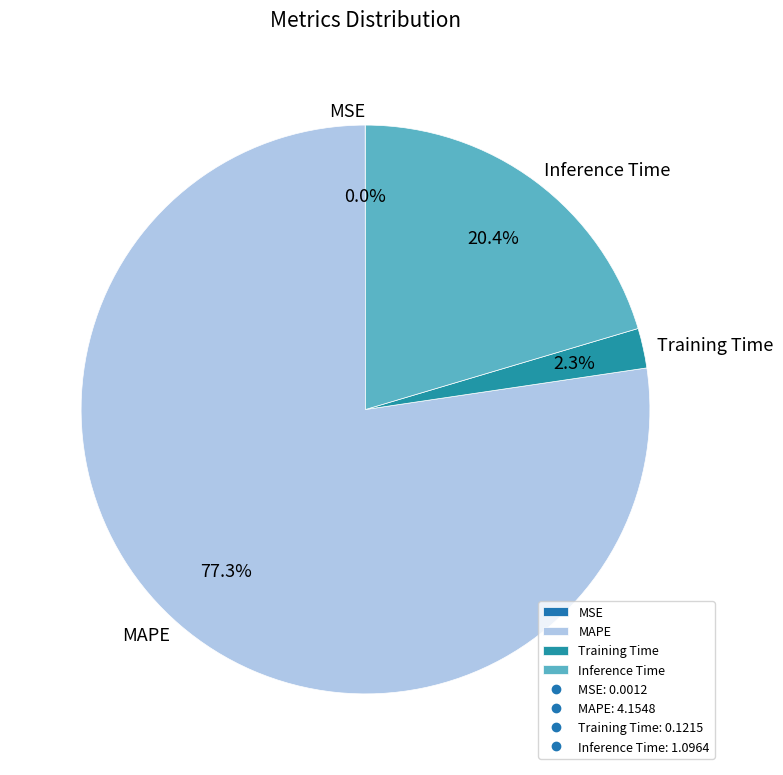

Is it true that Training Time is 2% of the pie?

True